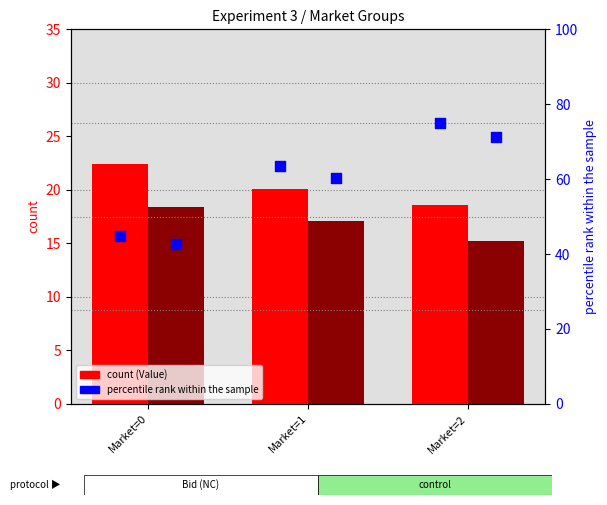

What is the total value across all series at Market=0?

128.3